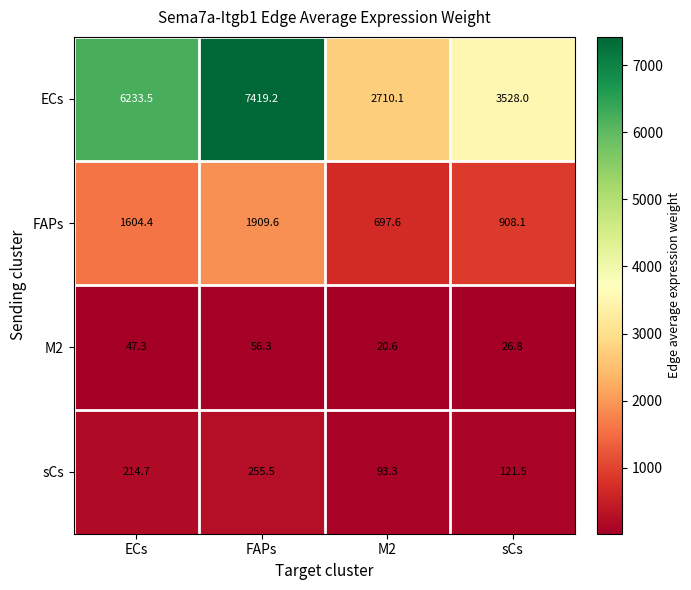

At how many categories does at least one series exceed 5673?

2